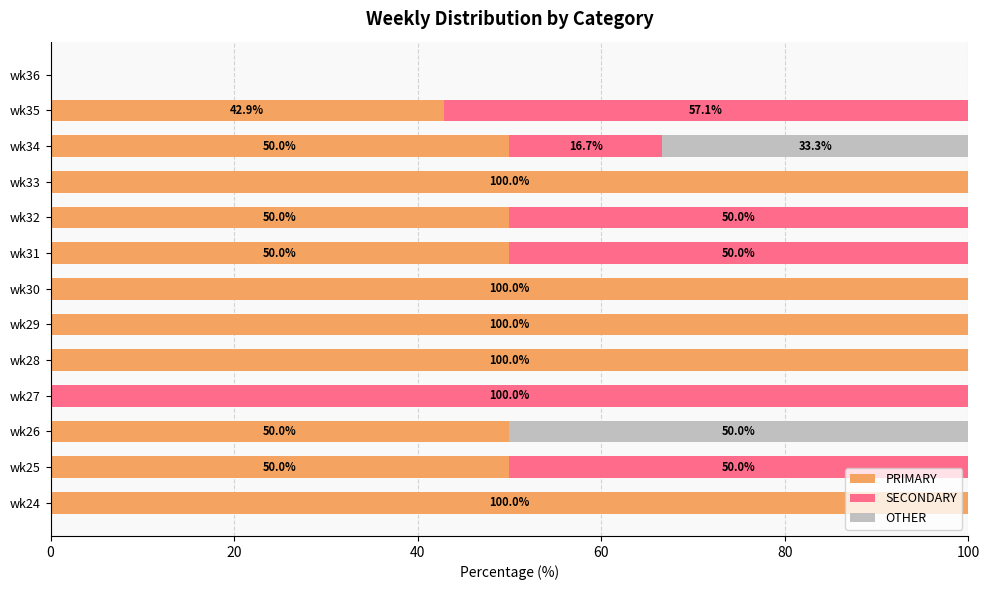

What is the sum of all PRIMARY values?

792.9